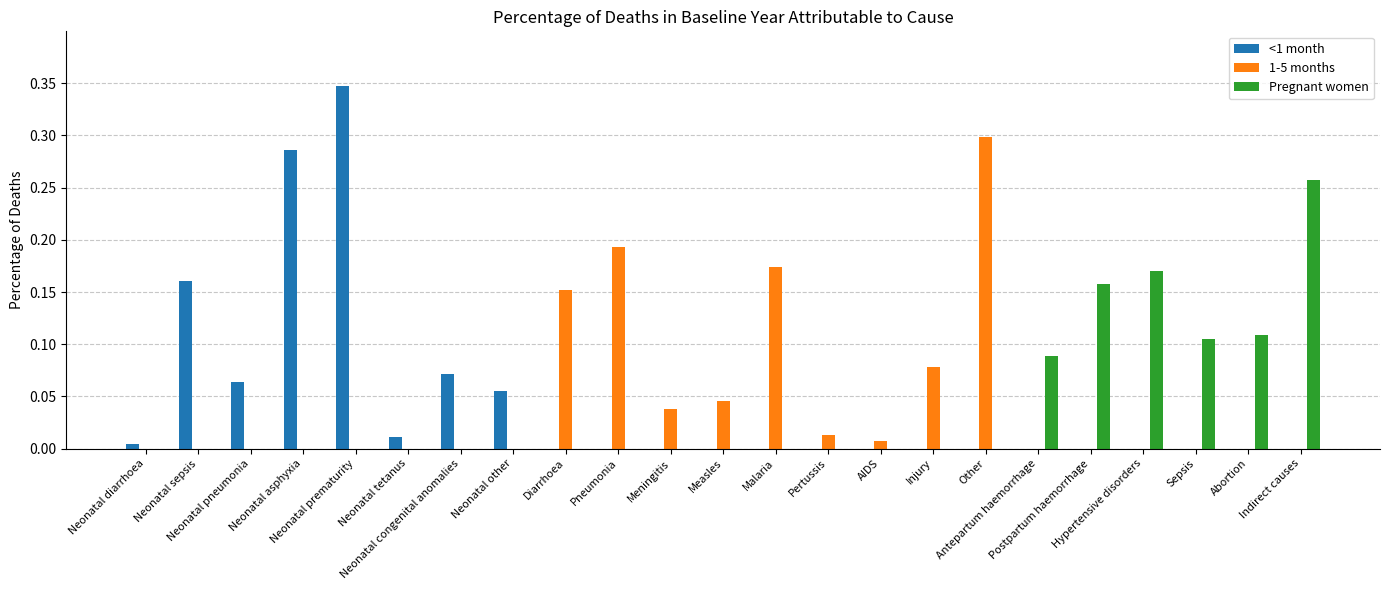

How many groups of bars are there?

23